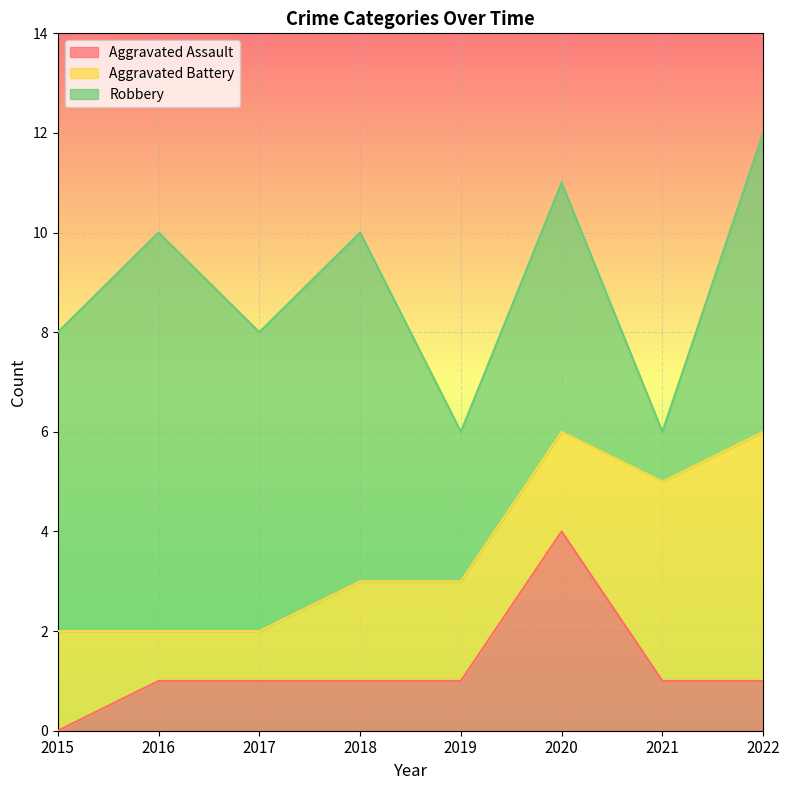

Does the chart display data point markers on the line(s)?

No